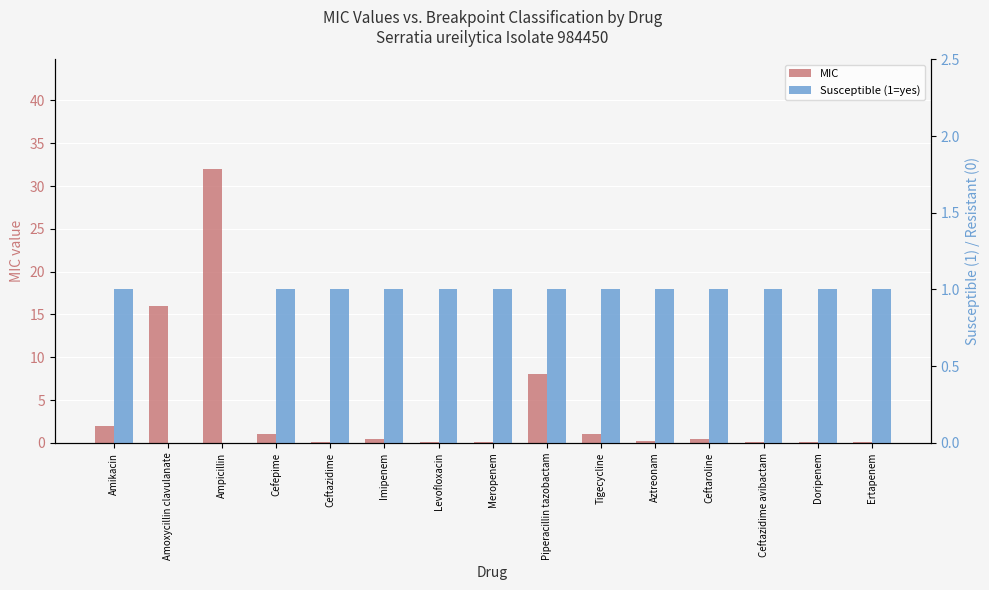

True or false: Susceptible (1=yes) has a value of 1.0 at Ceftaroline.

True